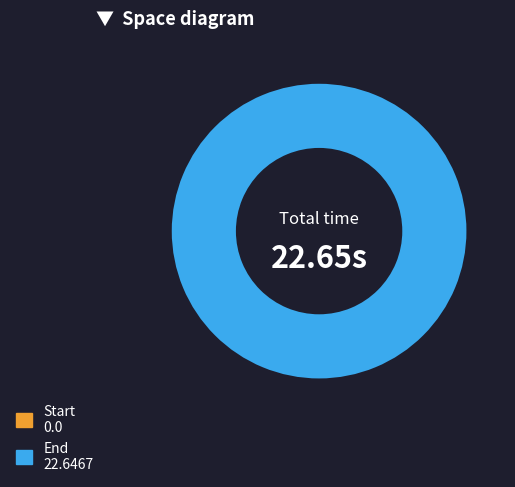

Is there any slice that represents more than half of the pie?

Yes